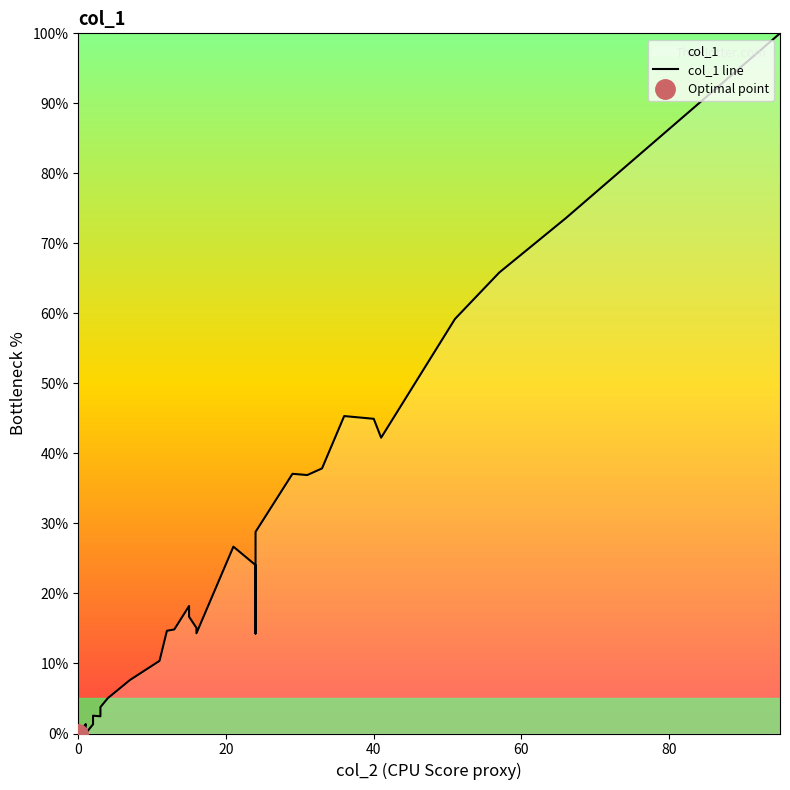

What is the average value?

19.2